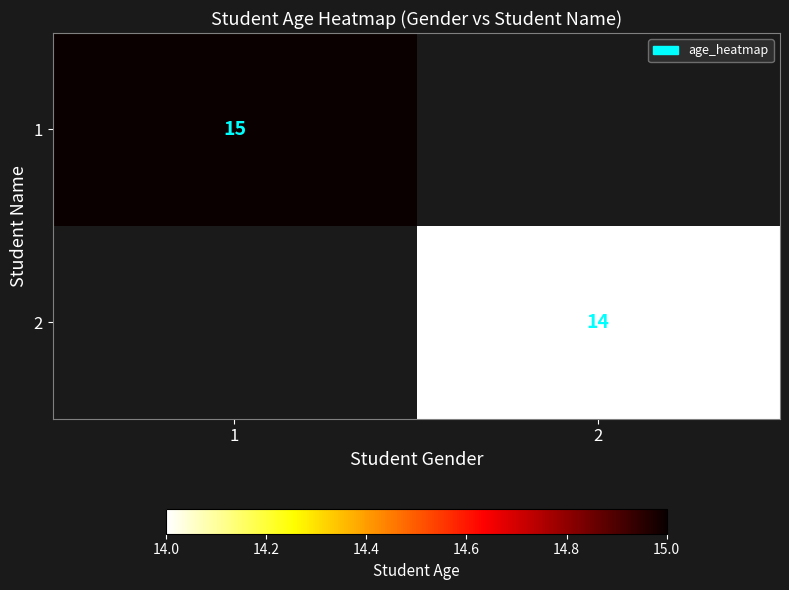

Is it true that 1 equals 15 at 1?

True